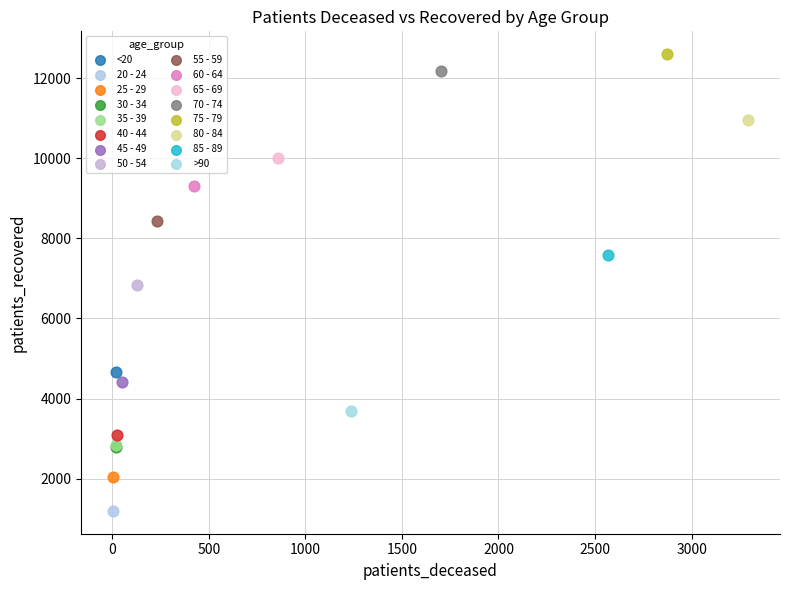

What are all the series names shown in the legend?

<20, 20 - 24, 25 - 29, 30 - 34, 35 - 39, 40 - 44, 45 - 49, 50 - 54, 55 - 59, 60 - 64, 65 - 69, 70 - 74, 75 - 79, 80 - 84, 85 - 89, >90